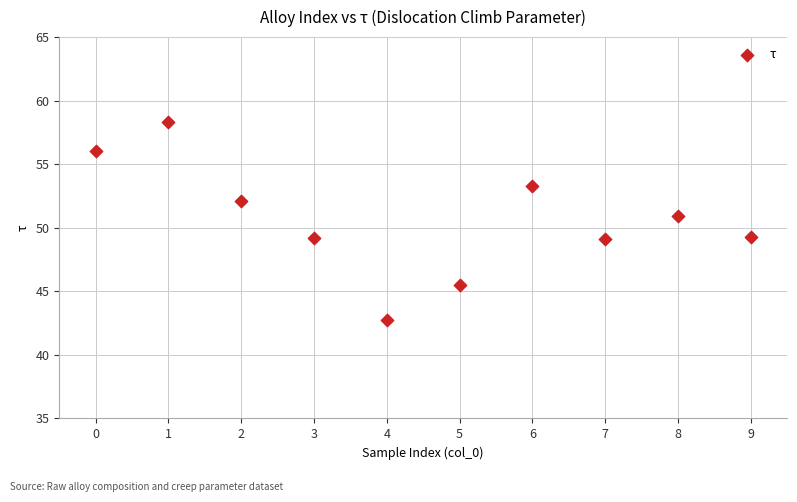

What is the average Y value?

50.6